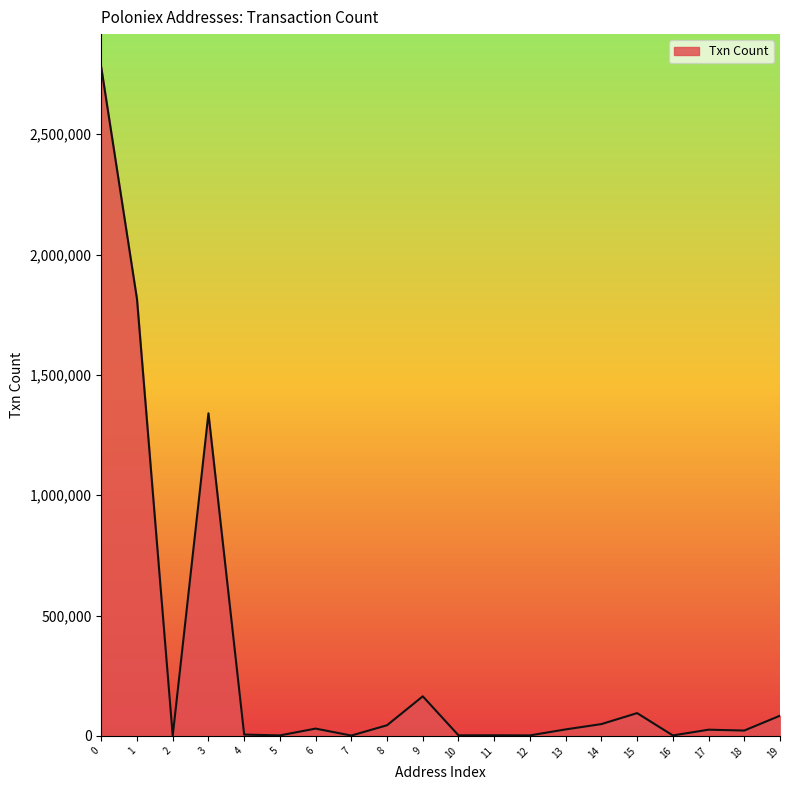

Where is the first local minimum?

2